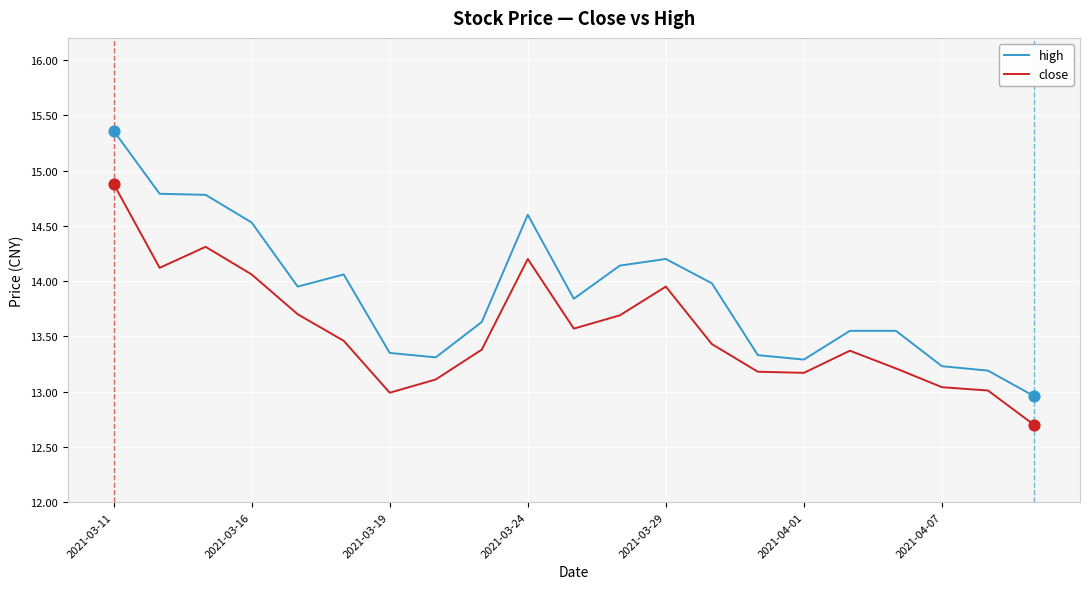

Which series has the widest spread of values?

high